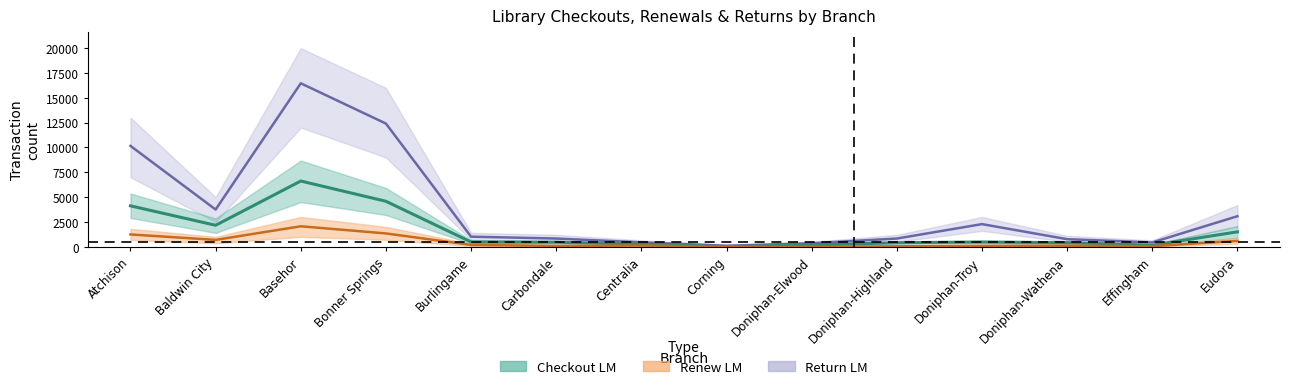

At which label is checkout_lm closest to 3314?

Atchison